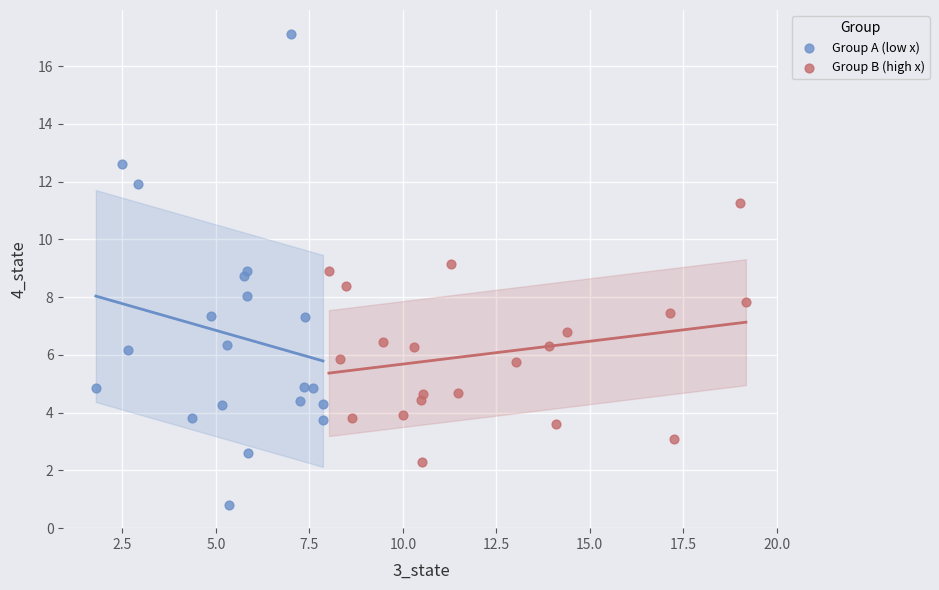

Which series has the widest spread of Y values?

Group A (low x)